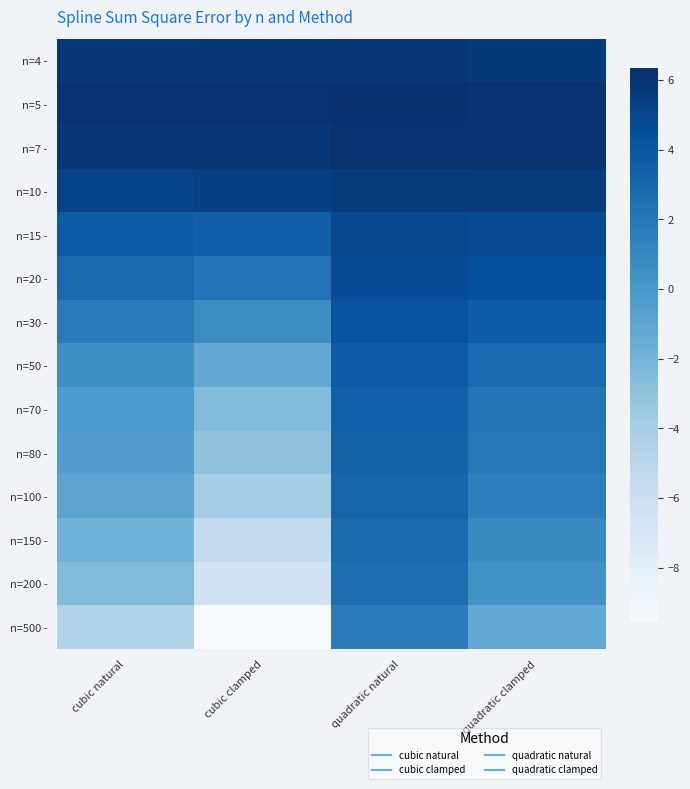

Which has a higher value, cubic clamped or quadratic clamped?

cubic clamped